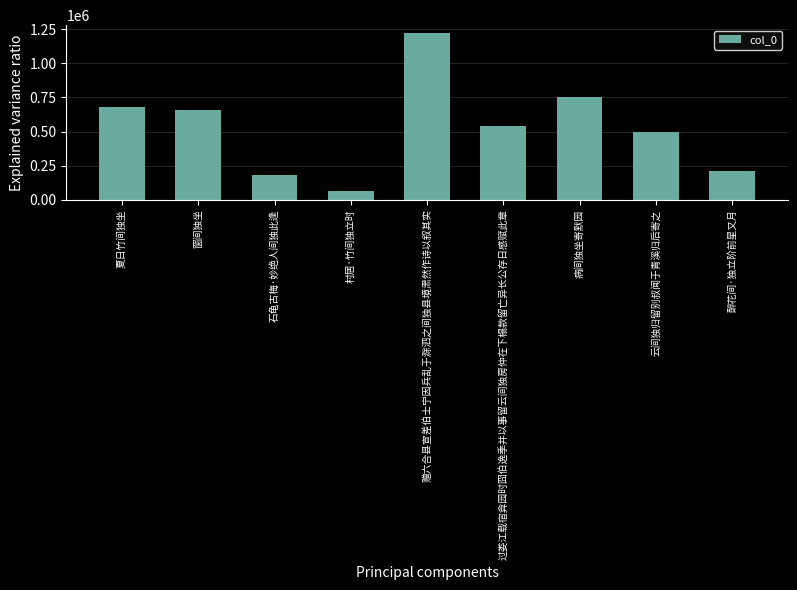

Reading left to right, extract all data points from this chart.

夏日竹间独坐=678185	窗间独坐=655932	石龟古梅·妙绝人间独此逢=184687	村居·竹间独立时=66722	赠六合县宣差伯士宁因兵乱于滁泗之间独县境肃然作诗以叙其实=1218691	过娄江载宿弇园时囧伯逸季并以事留云间独房仲在下榻款留亡异长公存日感赋此章=543927	病间独坐寄默园=752330	云间独归留别叔闻于青溪归后寄之=497889	醉花间·独立阶前星又月=208934